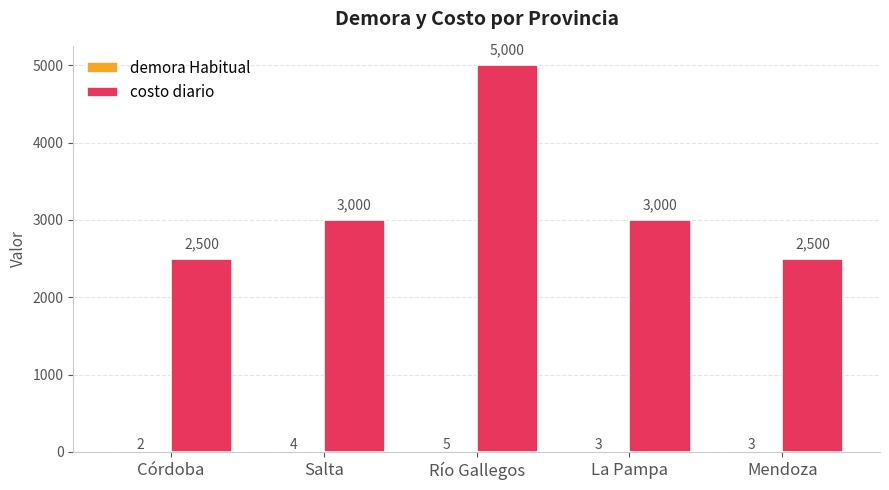

Which series has the largest total across all categories?

costo diario